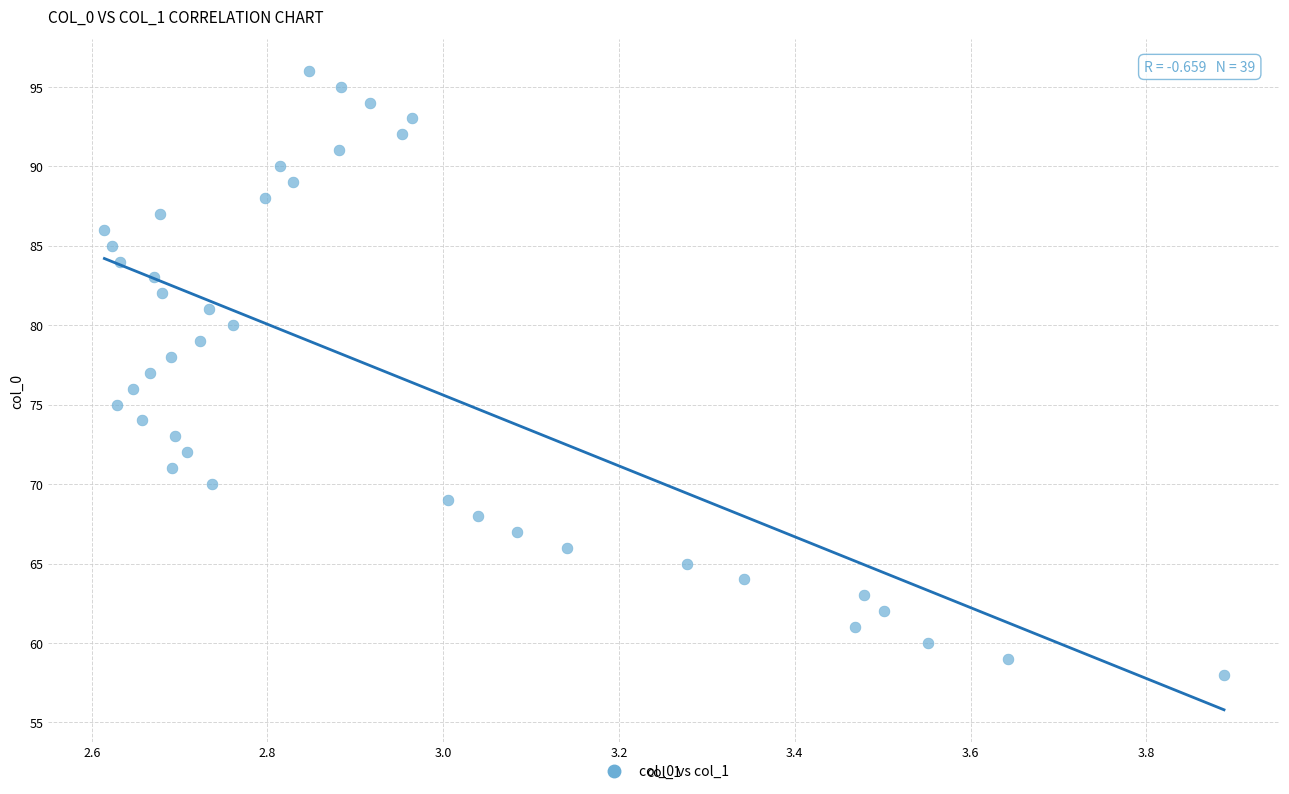

What is the range of Y values (max minus min)?

38